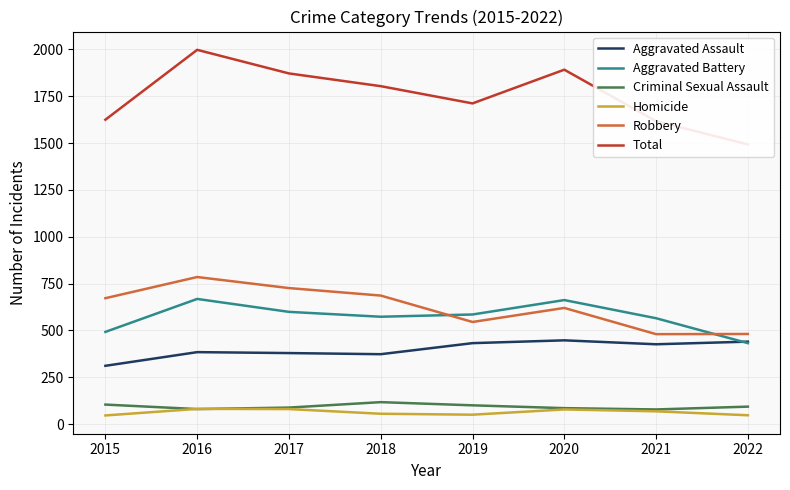

Which has a higher value, 2017 or 2019?

2019